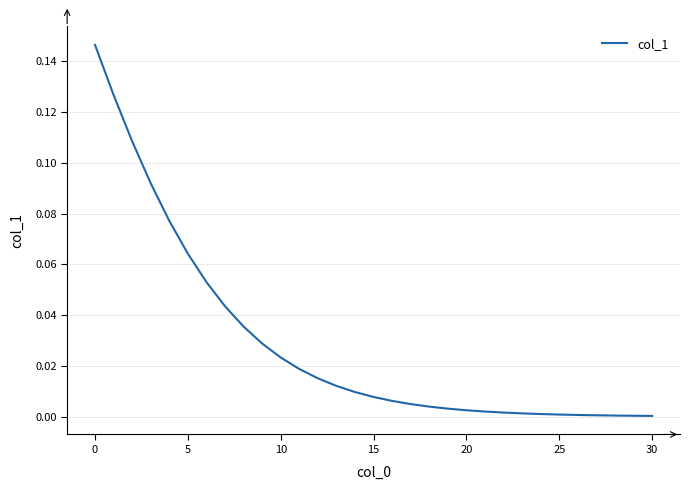

Does the chart display data point markers on the line(s)?

No